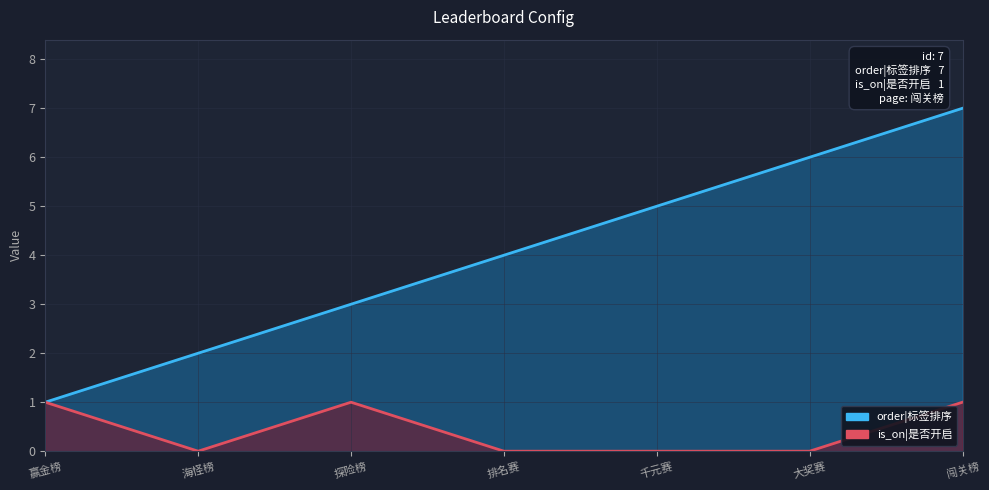

True or false: is_on and order intersect in this chart.

False